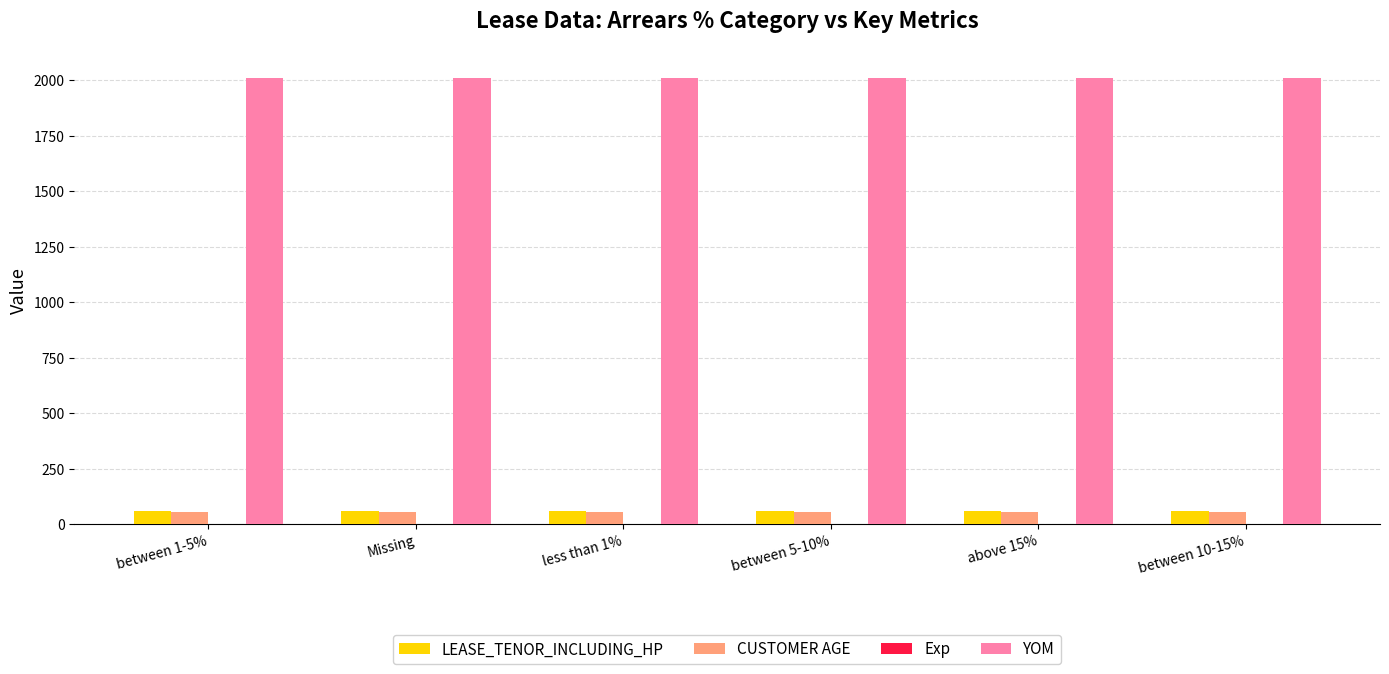

What is the highest value of the CUSTOMER AGE series?

55.0